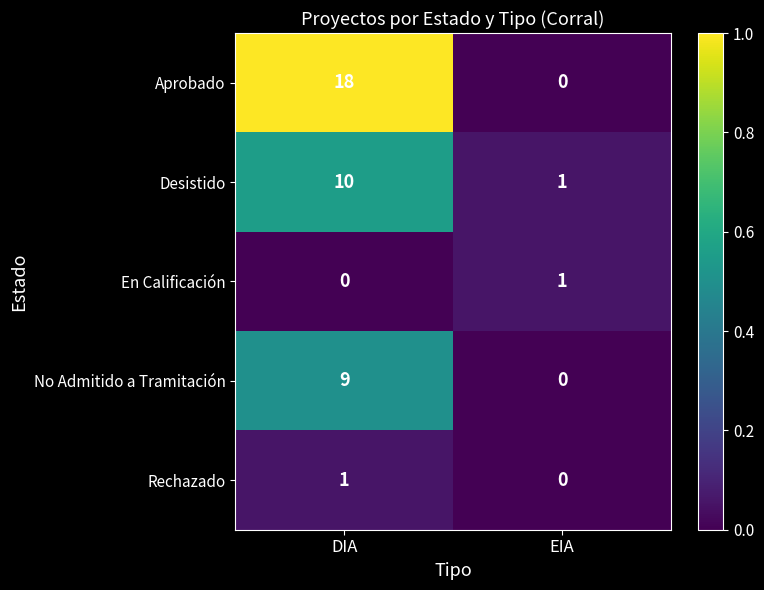

At which label is En Calificación closest to 0?

DIA